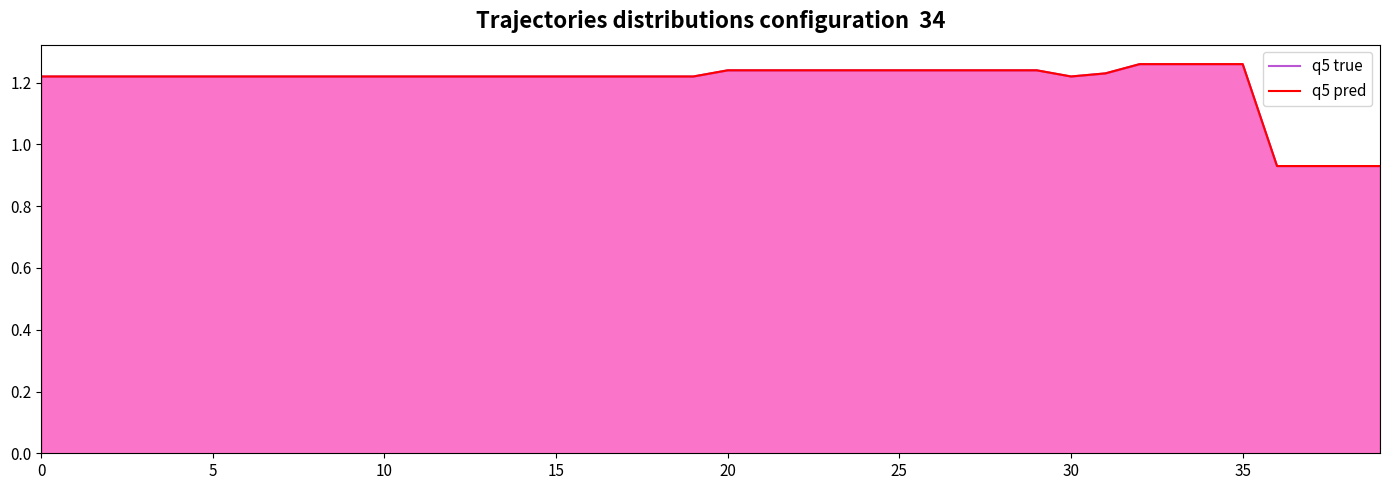

What are all the series names shown in the legend?

q5 true, q5 pred